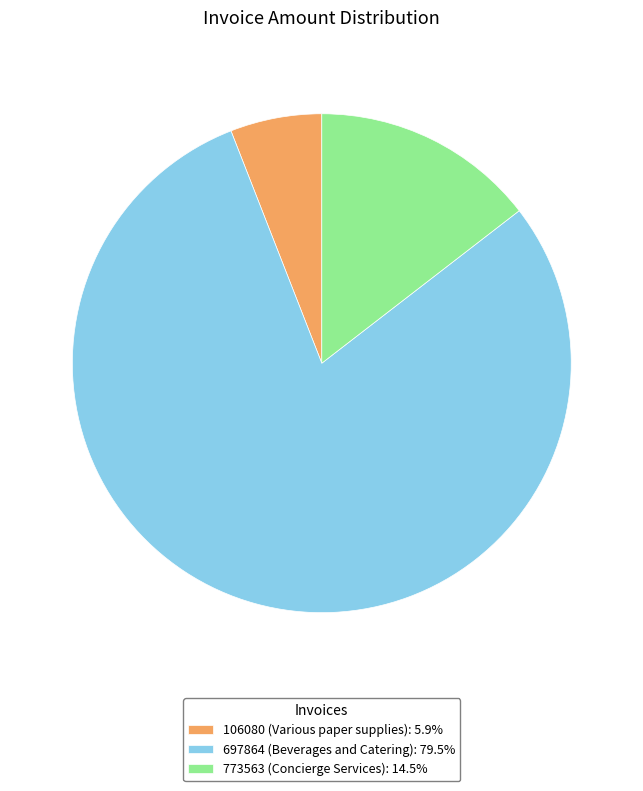

Count the number of slices in the pie.

3